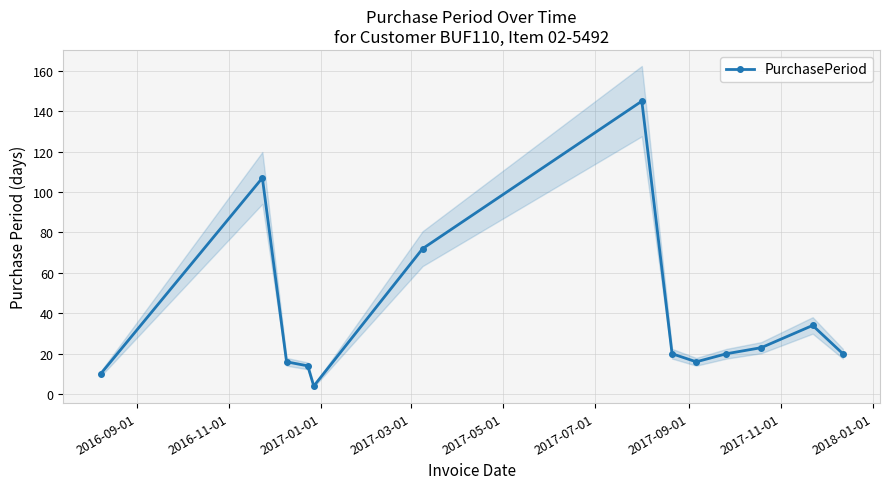

How many lines are shown in the chart?

1